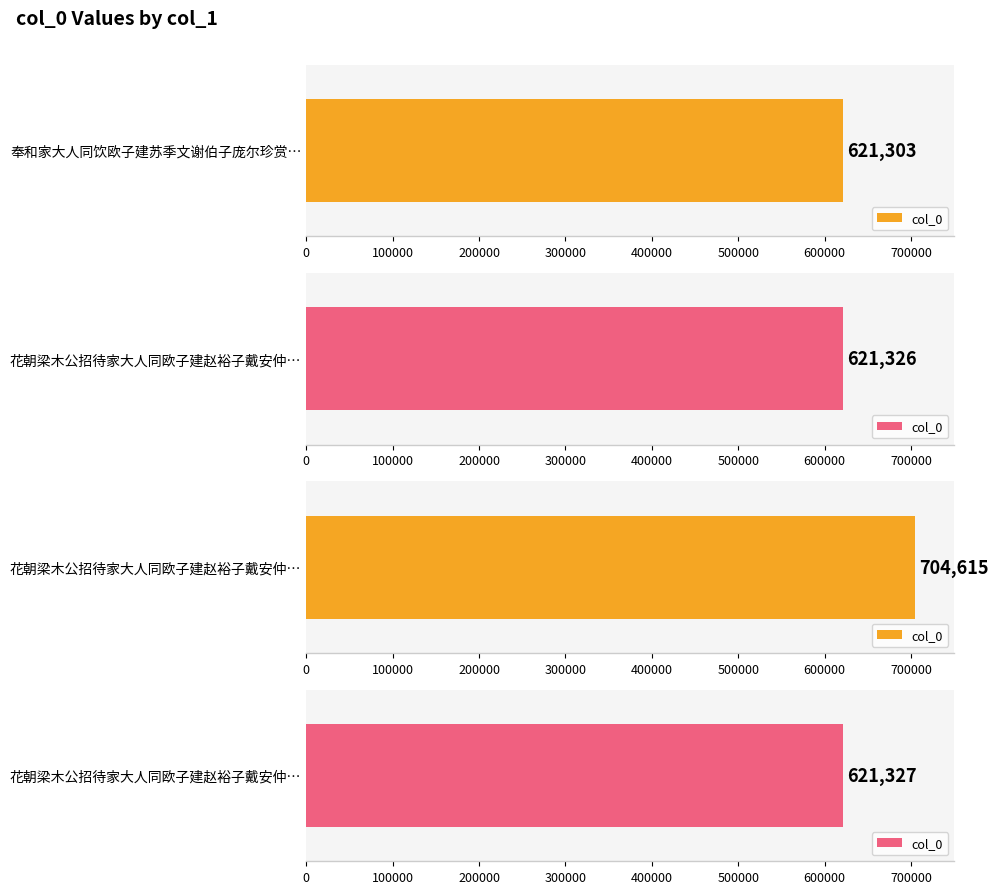

What is the maximum value shown in the chart?

704615